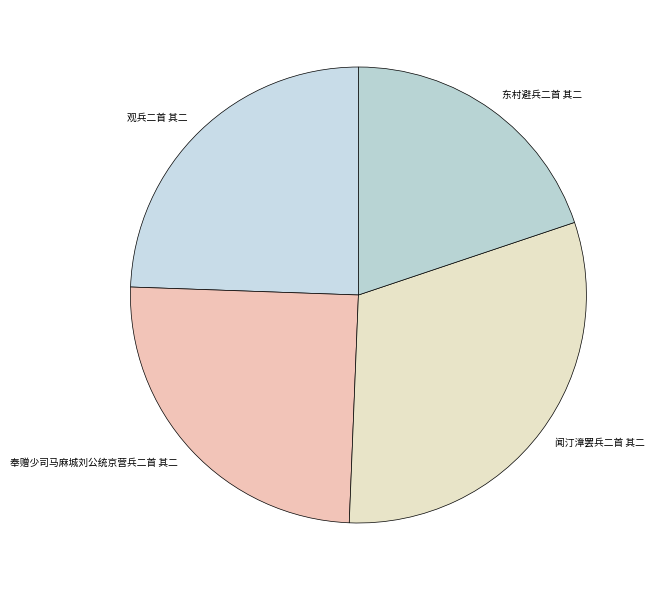

Does 闻汀漳罢兵二首 其二 account for over 50% of the chart?

No